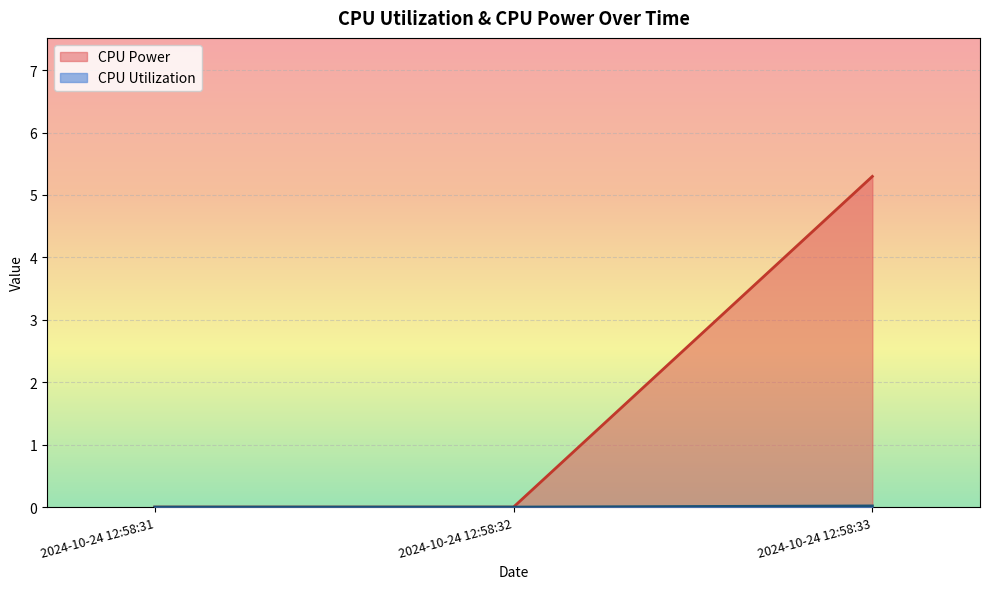

At how many categories does at least one series exceed 4?

1